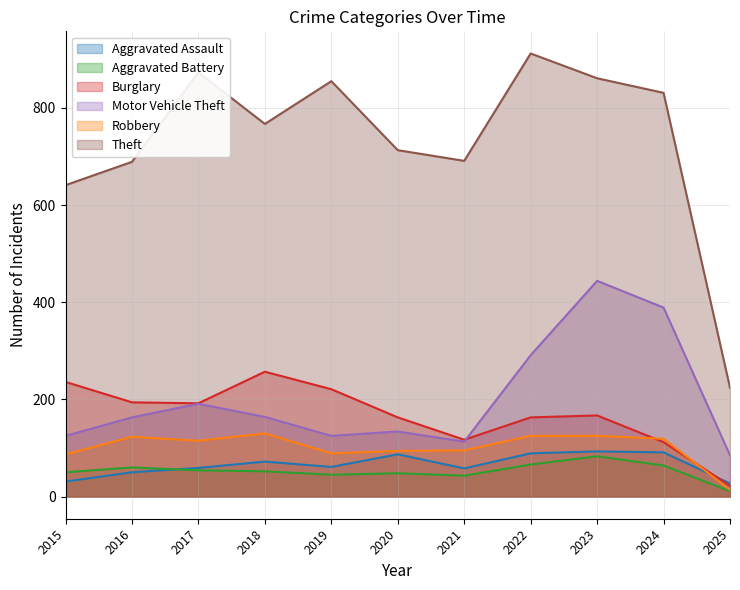

How many lines are shown in the chart?

6